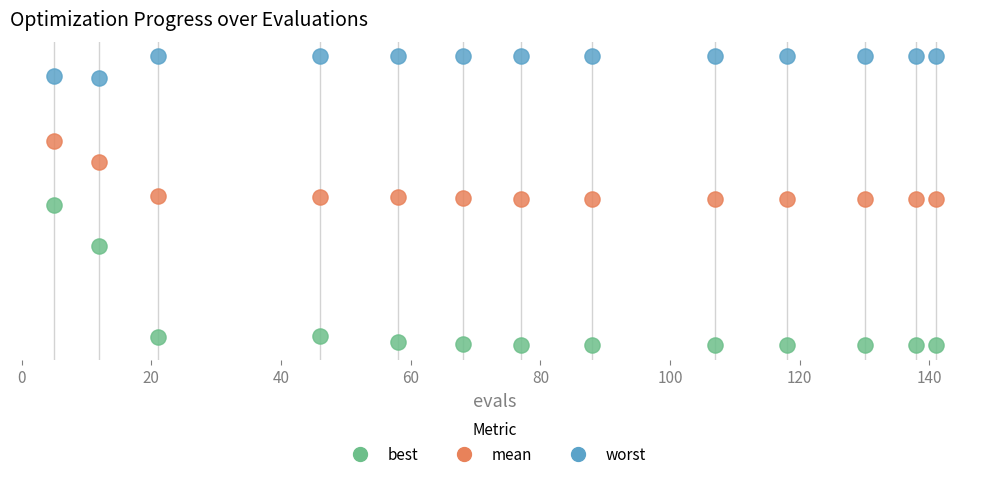

Which series reaches the minimum Y coordinate?

best